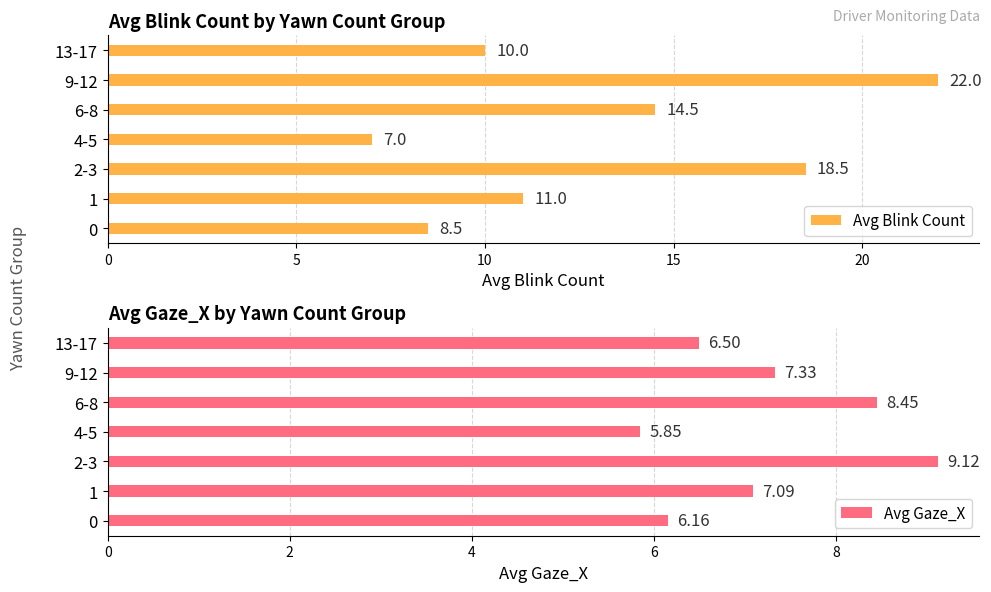

At which label does Avg Blink Count reach its peak?

9-12